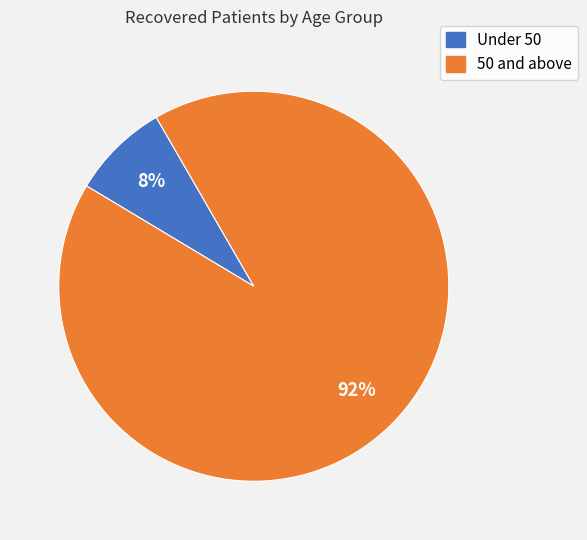

To the nearest percent, what is the average slice percentage?

50%